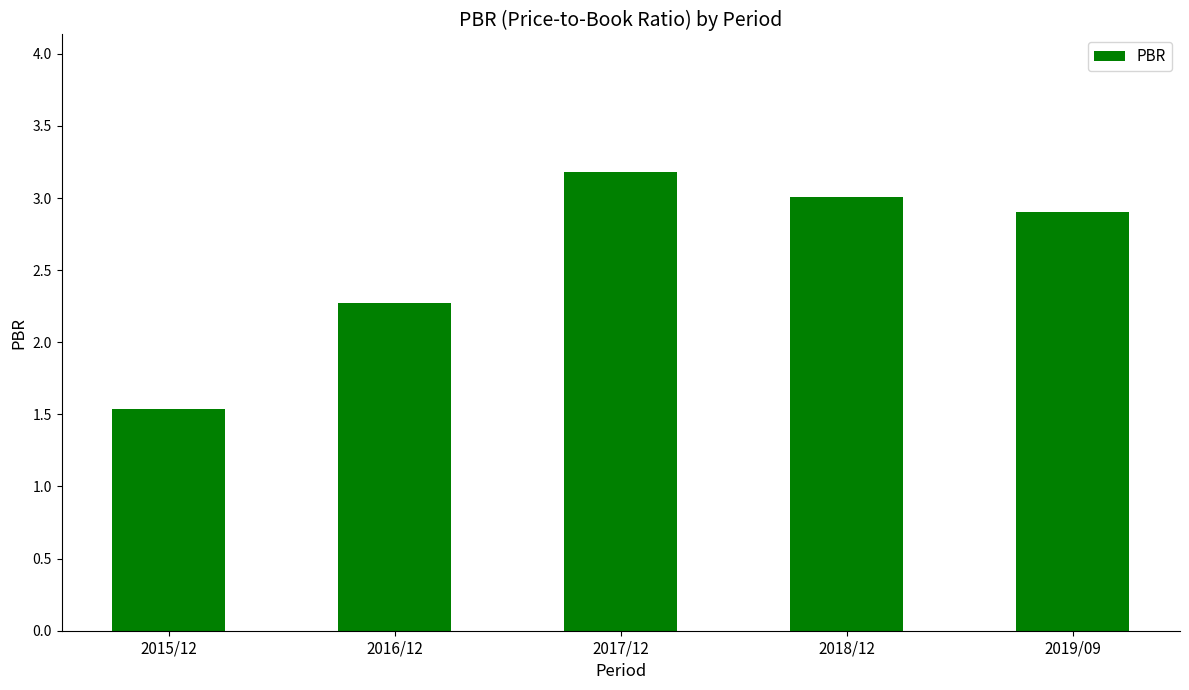

Which category has the lowest value across all series?

2015/12